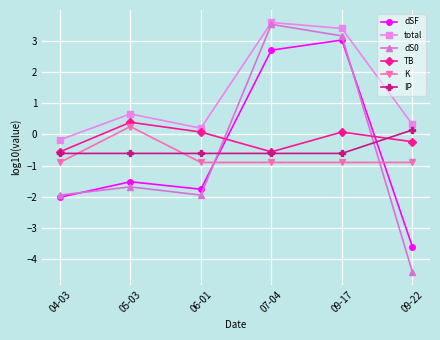

Reading right to left, extract all data points from this chart.

dSF: 09-22=-3.6	09-17=3.0	07-04=2.7	06-01=-1.8	05-03=-1.5	04-03=-2.0
total: 09-22=0.3	09-17=3.4	07-04=3.6	06-01=0.2	05-03=0.7	04-03=-0.2
dS0: 09-22=-4.4	09-17=3.2	07-04=3.5	06-01=-2.0	05-03=-1.7	04-03=-2.0
TB: 09-22=-0.2	09-17=0.1	07-04=-0.6	06-01=0.1	05-03=0.4	04-03=-0.6
K: 09-22=-0.9	09-17=-0.9	07-04=-0.9	06-01=-0.9	05-03=0.3	04-03=-0.9
IP: 09-22=0.1	09-17=-0.6	07-04=-0.6	06-01=-0.6	05-03=-0.6	04-03=-0.6